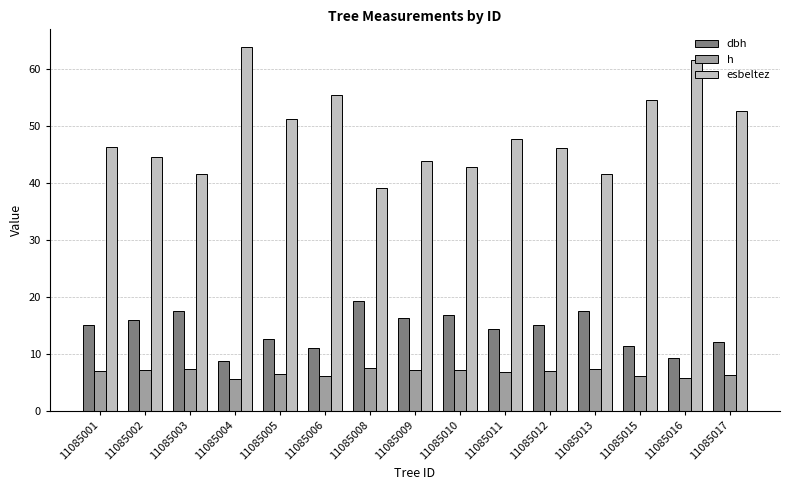

Which series has the largest total across all categories?

esbeltez